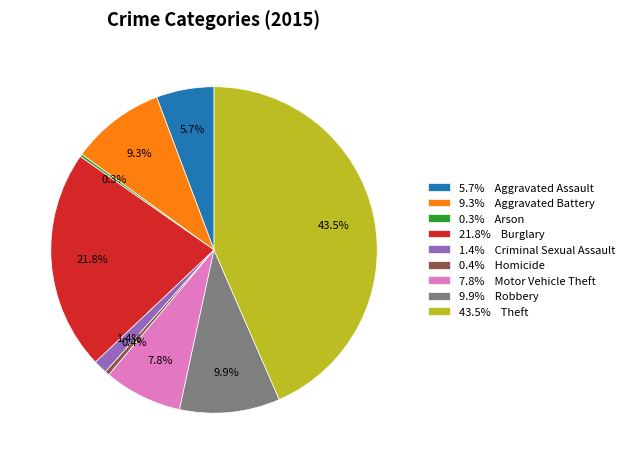

Which category has the biggest portion of the pie?

43.5% Theft